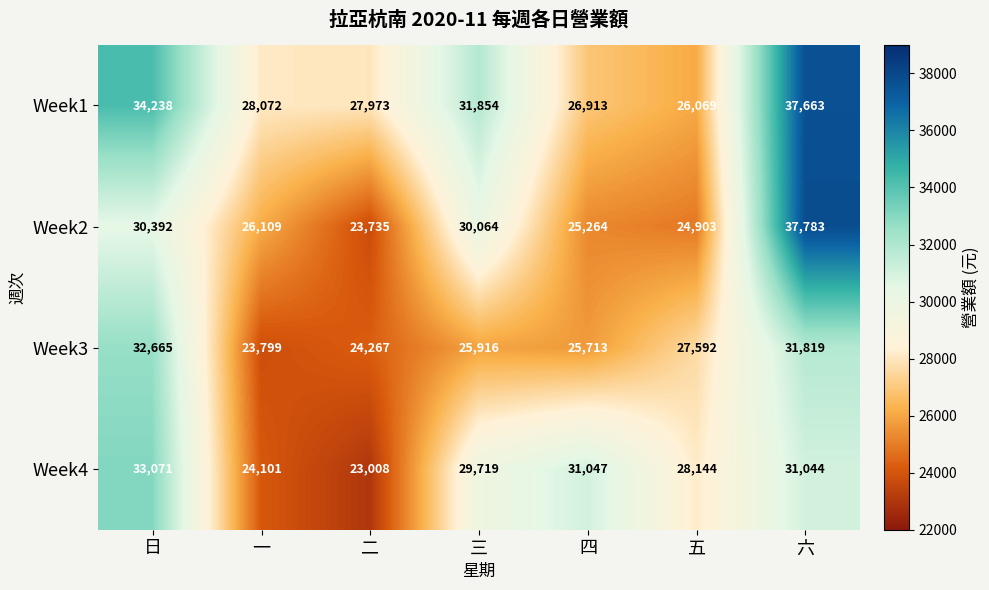

What is the highest value of the Week4 series?

33071